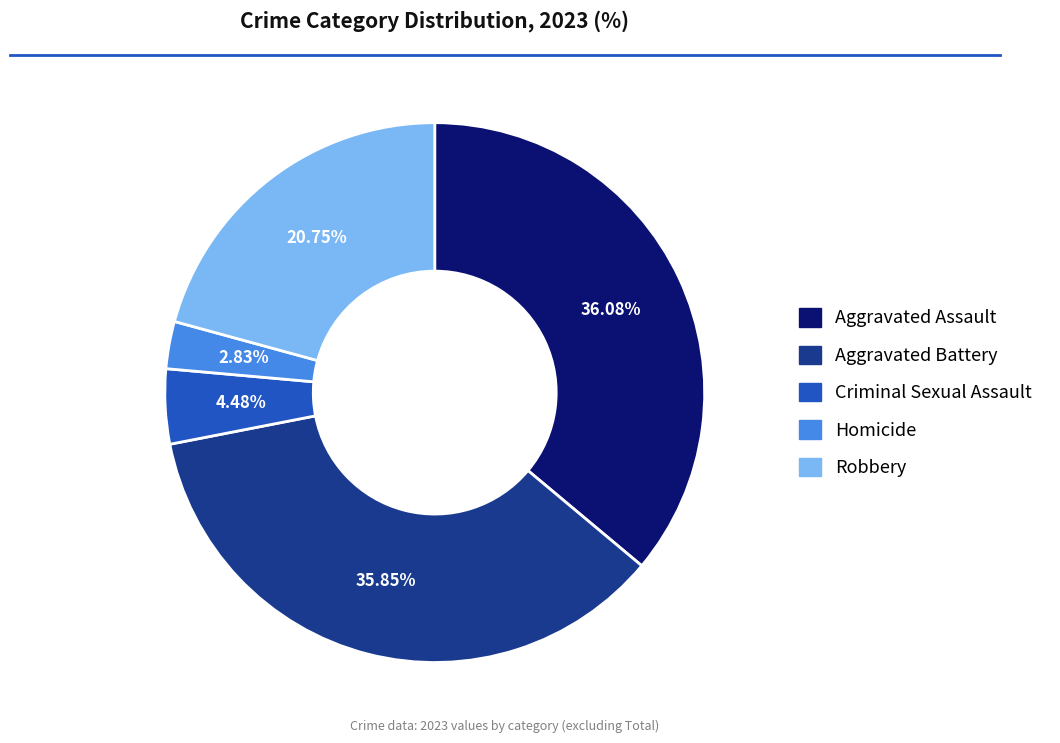

True or false: Aggravated Battery accounts for 29% of the total.

False